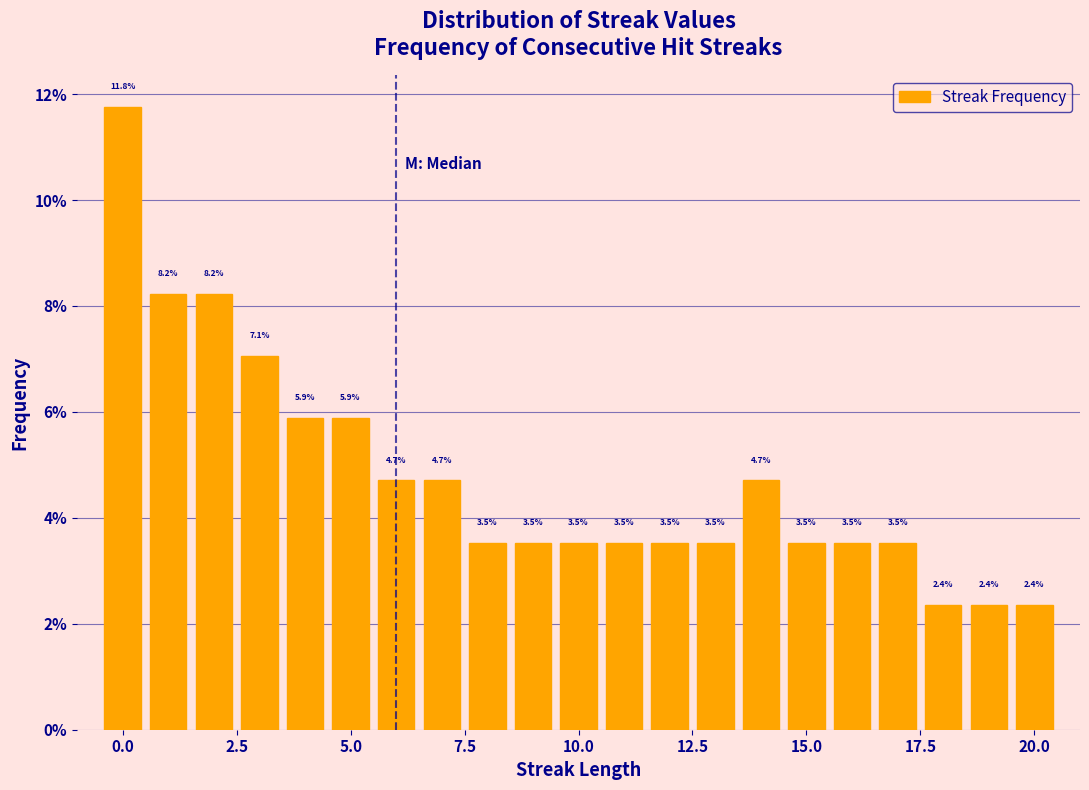

Read against the x-axis, roughly where is the centre of the tallest bar?

0.0